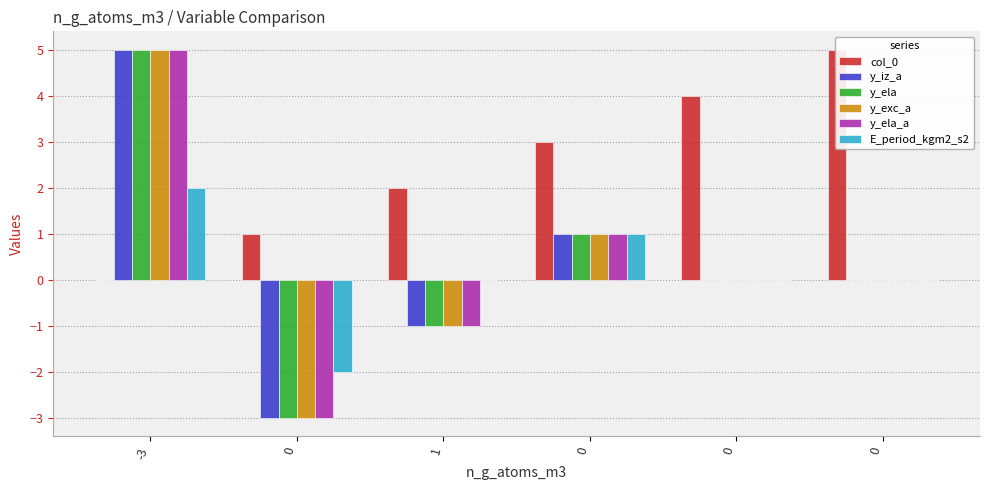

At -3, list the series in order from smallest to largest.

col_0, E_period_kgm2_s2, y_iz_a, y_ela, y_exc_a, y_ela_a